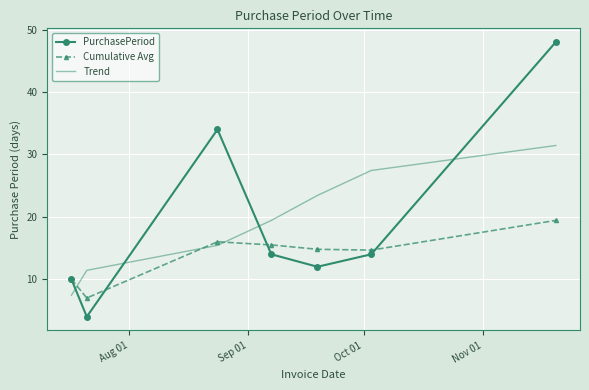

Rank the series by their maximum value, from highest to lowest.

PurchasePeriod, Trend, Cumulative Avg